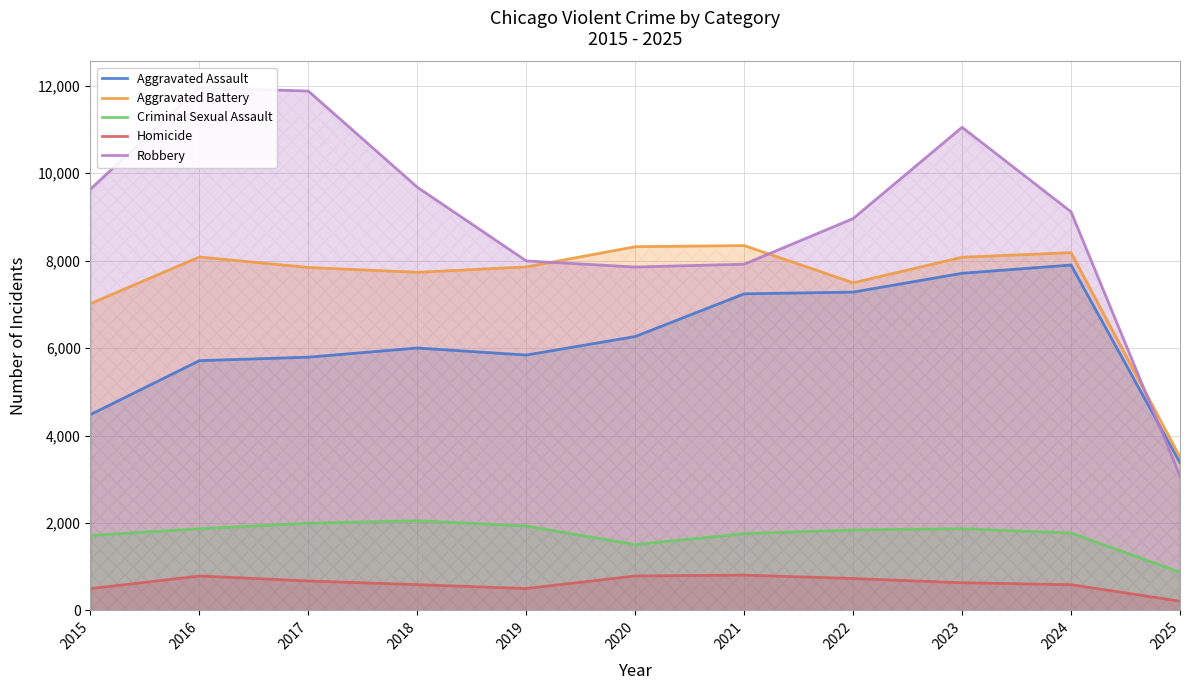

At which label is Aggravated Assault closest to 5640?

2016